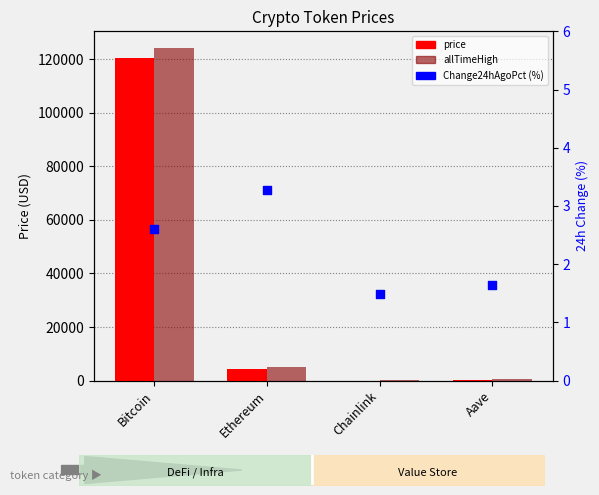

Which series reaches the maximum Y coordinate?

allTimeHigh